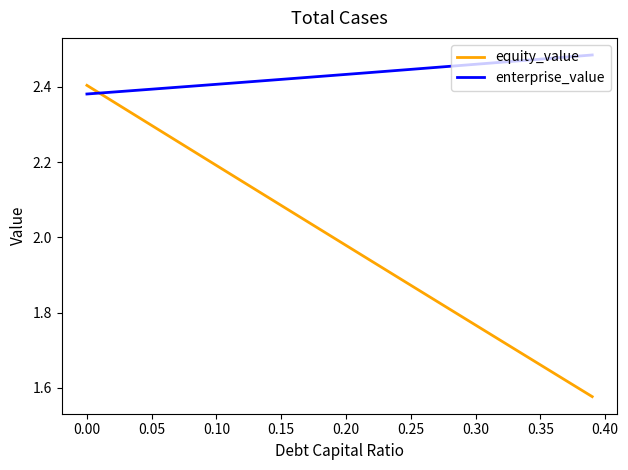

What is the difference between the maximum and minimum values in the enterprise_value series?

0.1